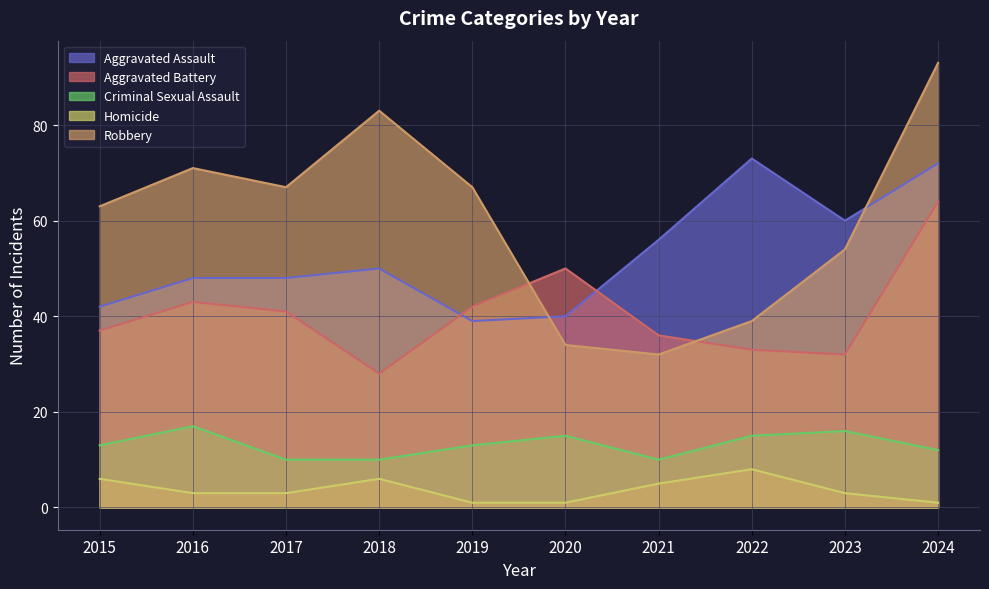

Rank the categories by Homicide value from highest to lowest.

2022, 2015, 2018, 2021, 2016, 2017, 2023, 2019, 2020, 2024